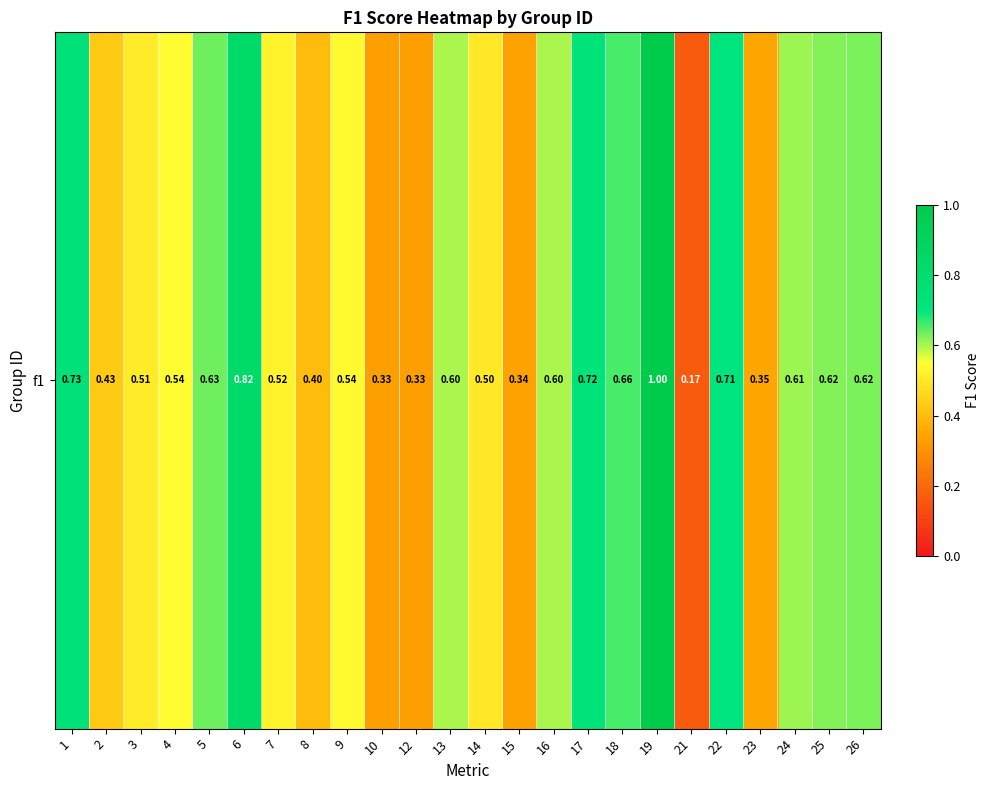

Which label corresponds to the largest value in the chart?

19